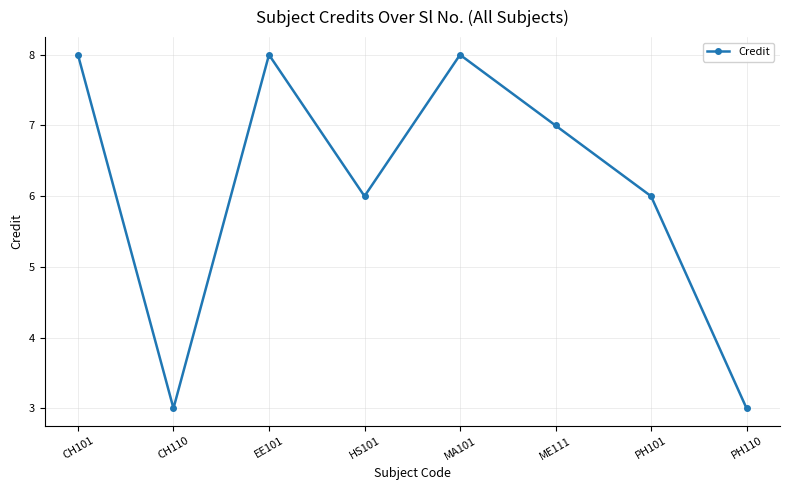

What is the change in value from CH110 to EE101?

+5